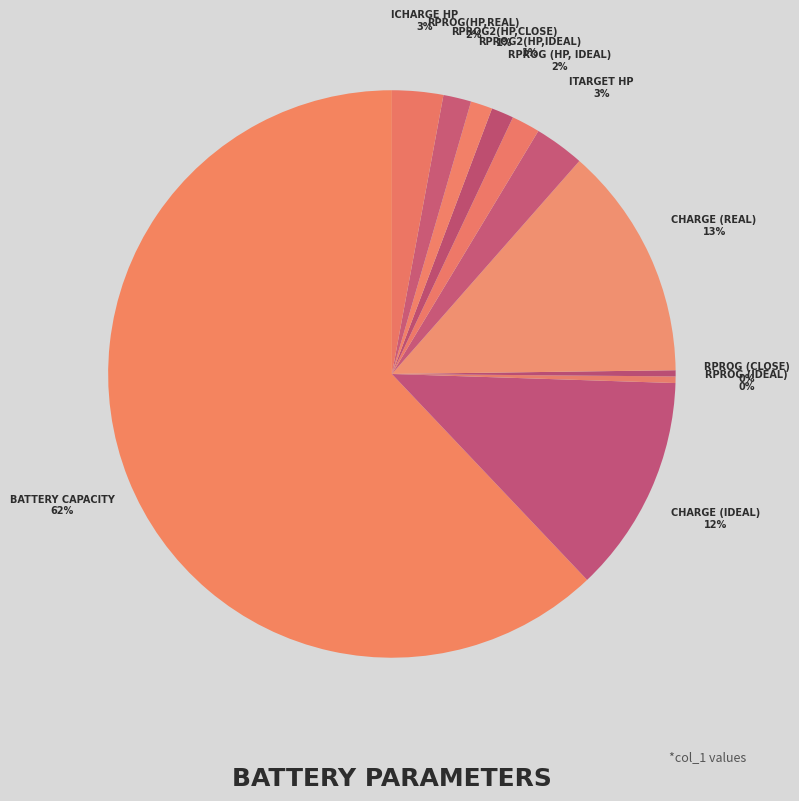

Count the number of slices in the pie.

11